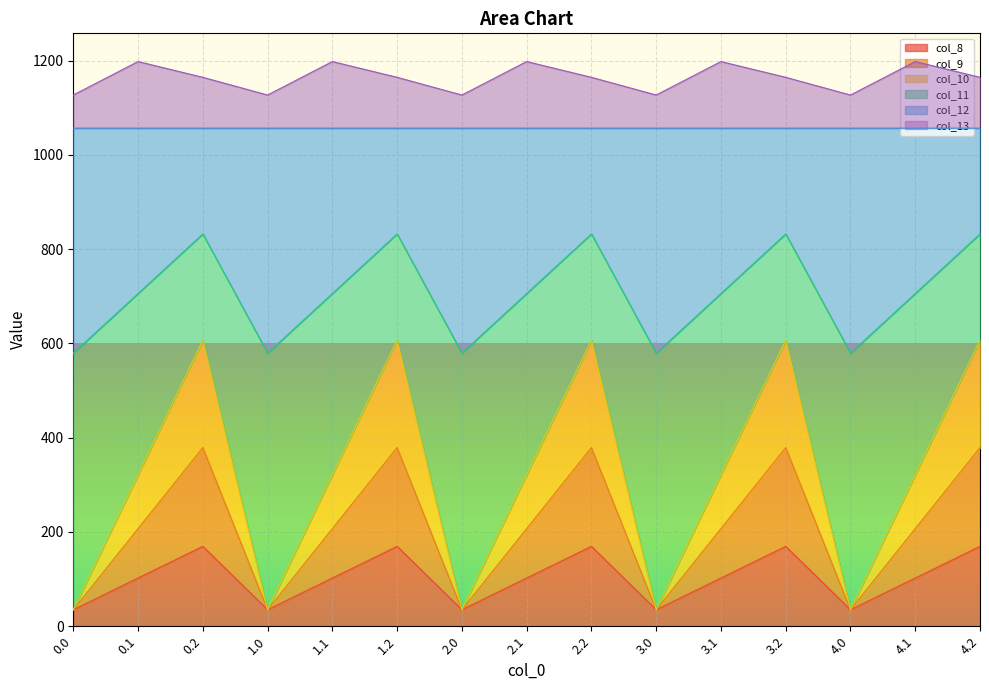

Between 0.1 and 1.2, which is larger?

1.2